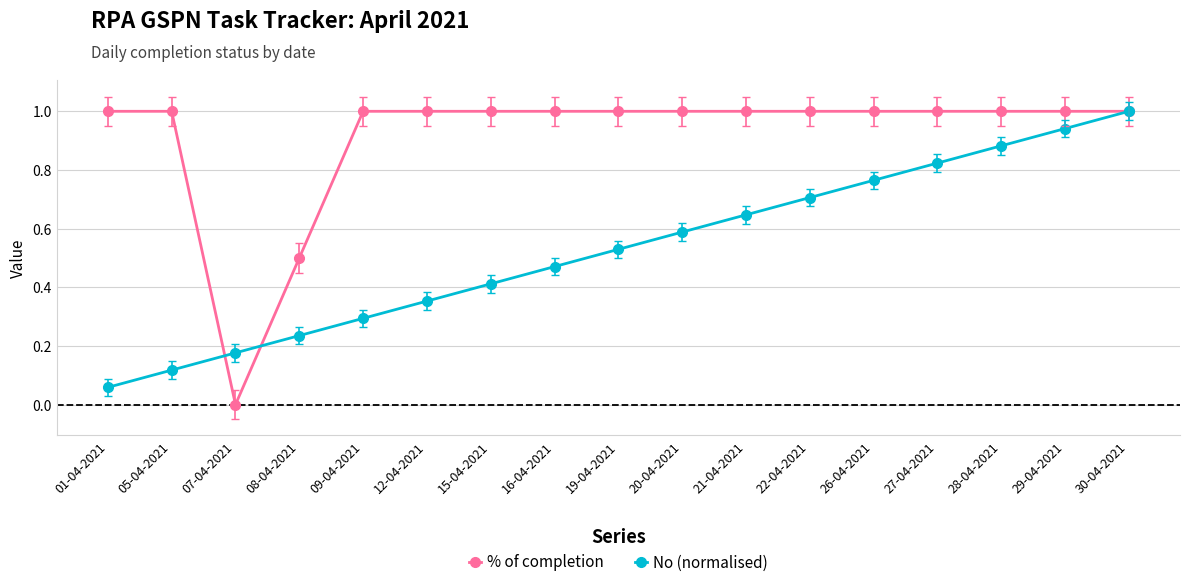

Rank the series at 29-04-2021 from highest to lowest value.

% of completion, No (normalised)